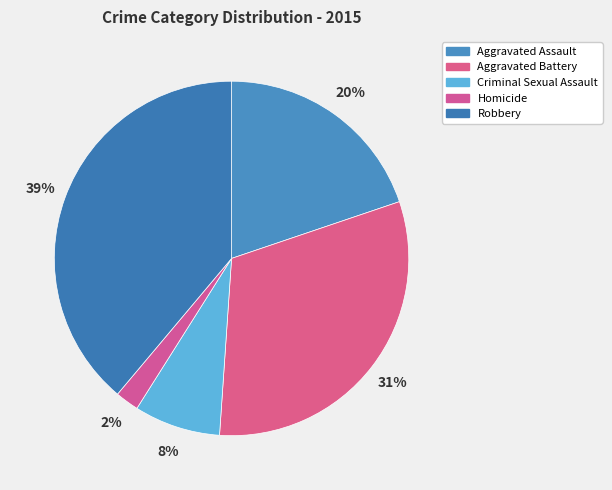

Which category has the smallest portion of the pie?

Homicide